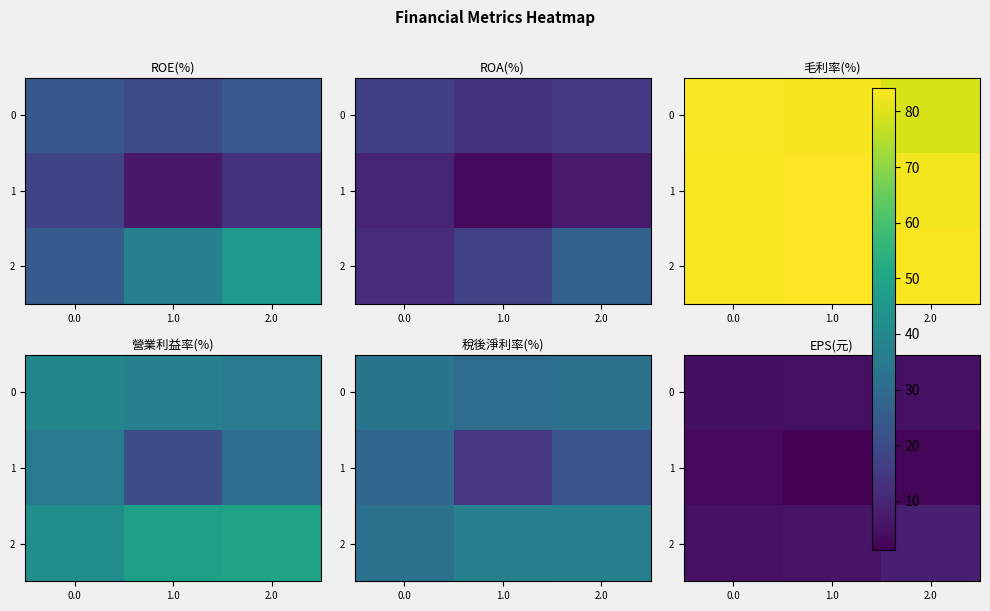

Count the 2 values in the range 4 to 8.

2